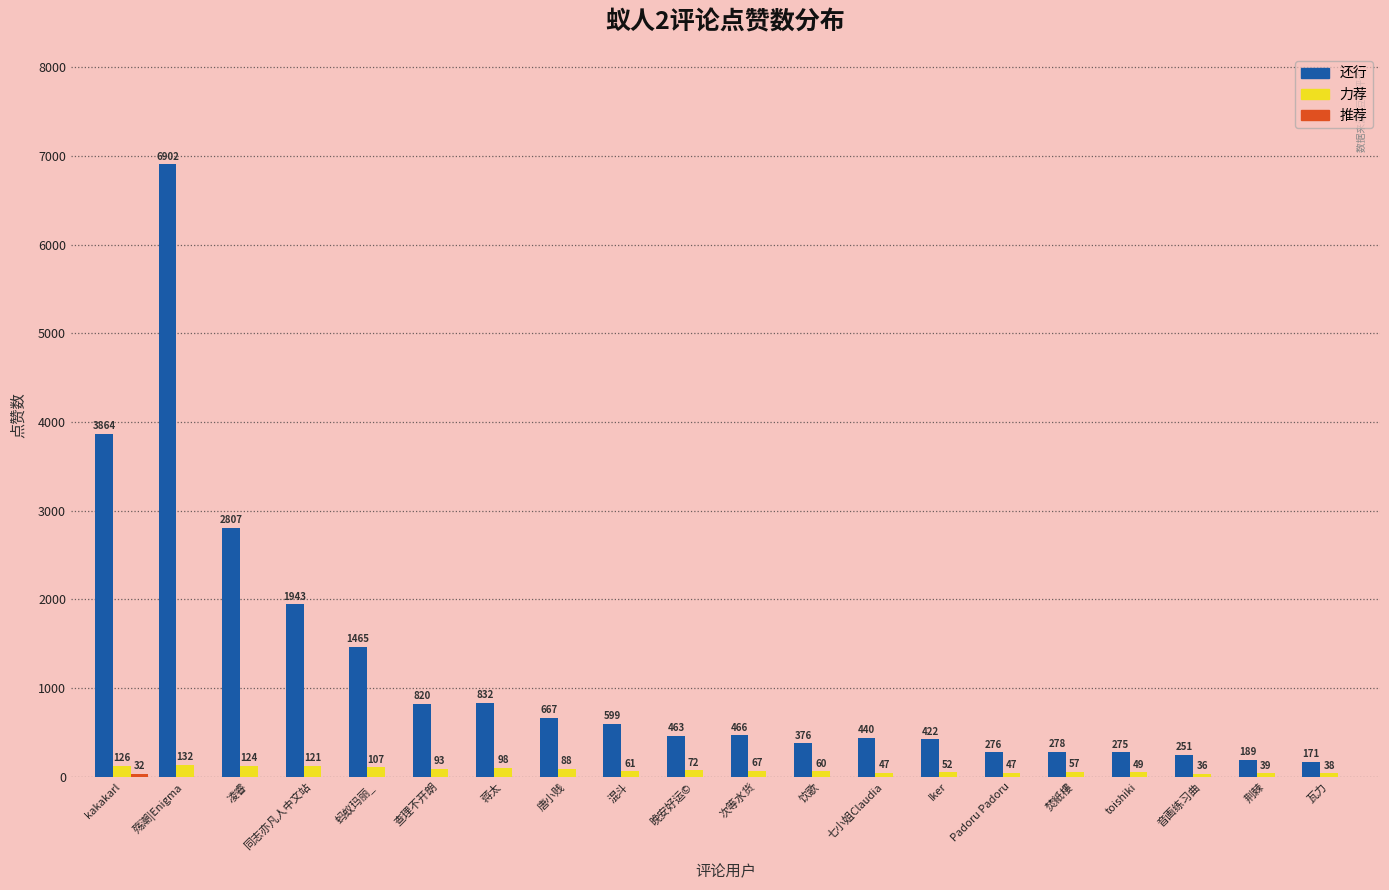

Is it true that 还行 equals 195 at 次等水货?

False